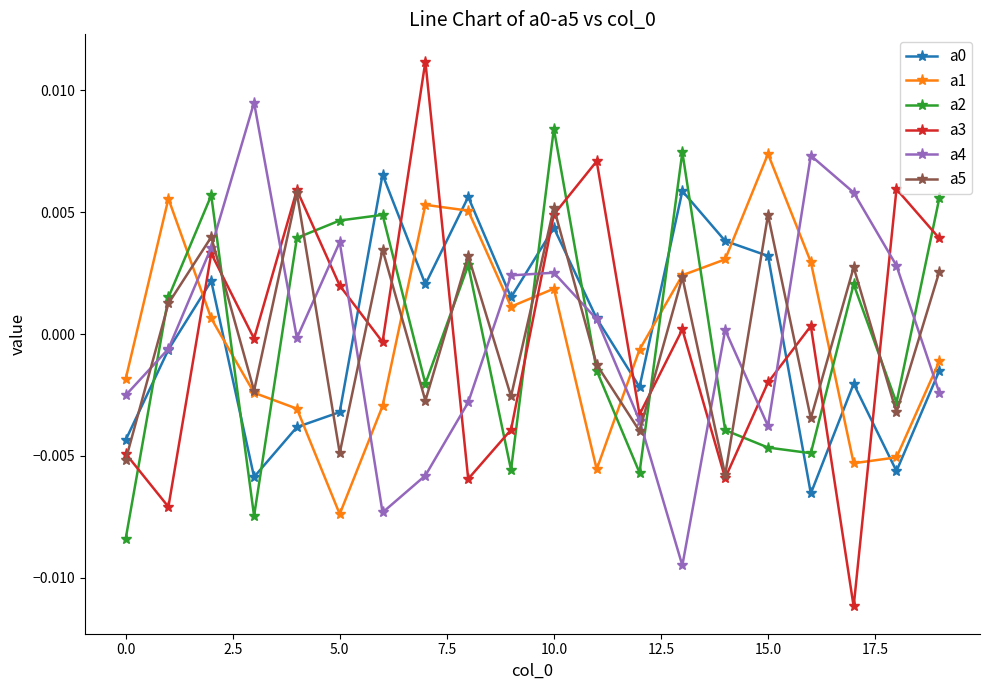

Which series has the largest range (max minus min)?

a3